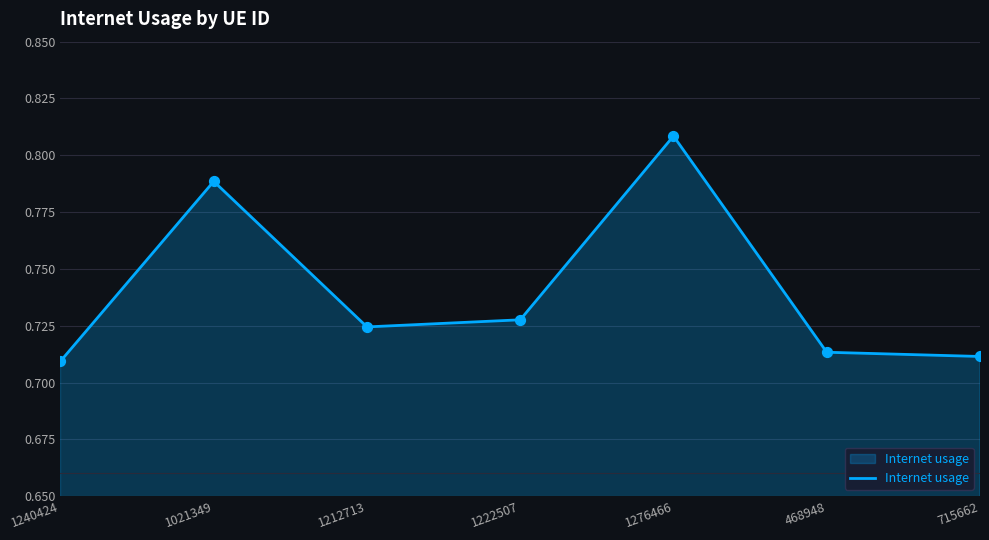

Between 1021349 and 1240424, which is larger?

1021349